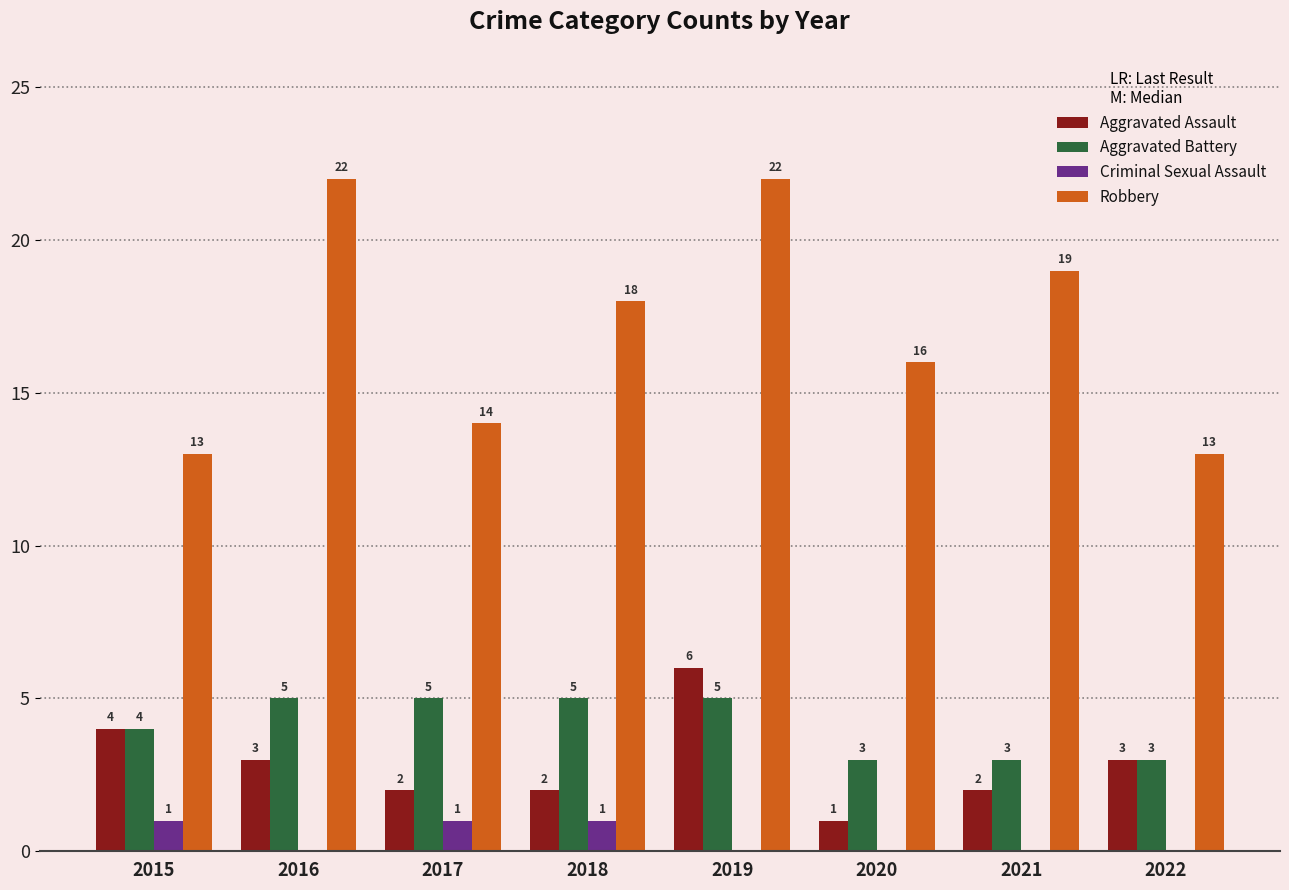

At which label does Aggravated Assault first exceed 3?

2015